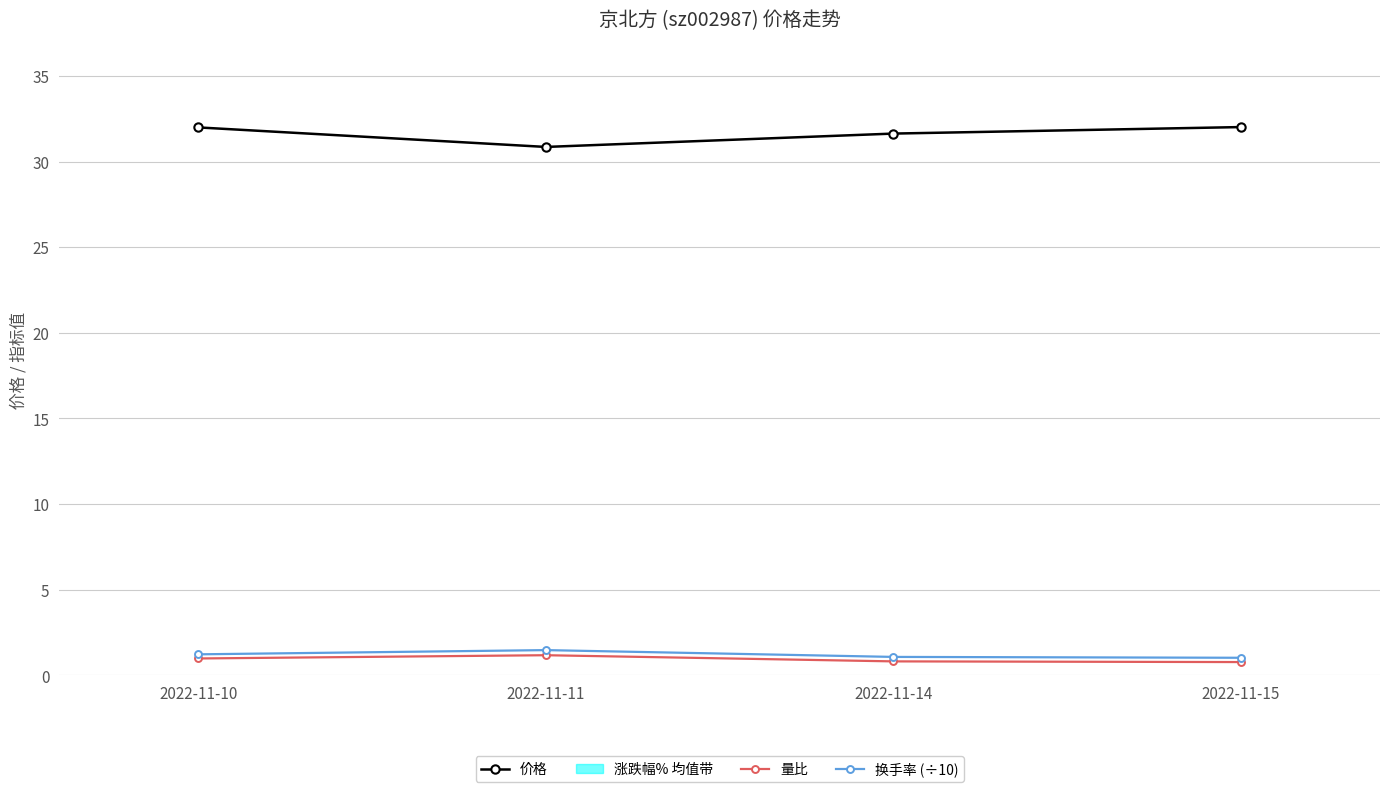

Rank the series by their maximum value, from highest to lowest.

价格, 换手率 (÷10), 量比